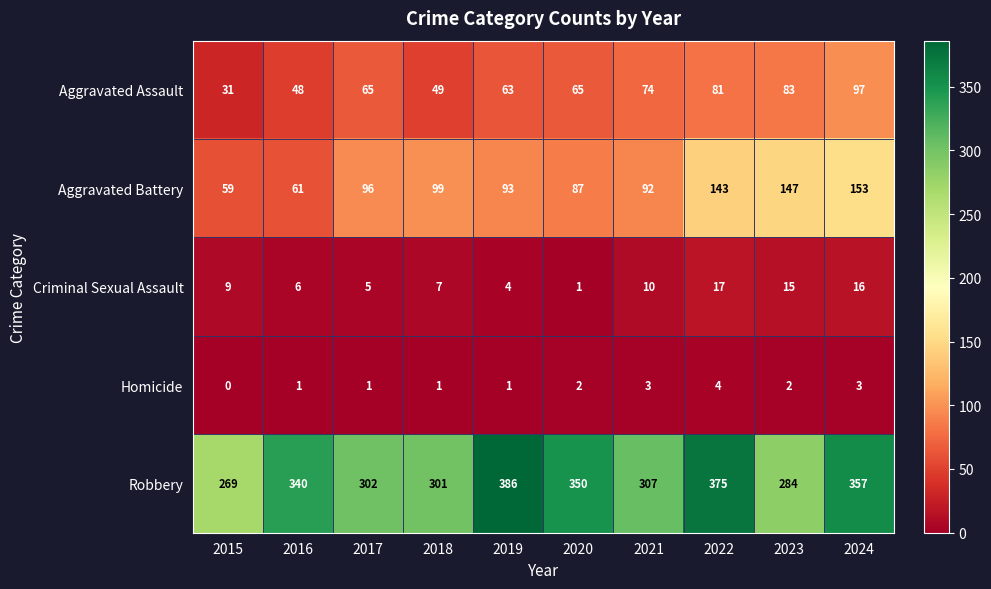

Count the number of categories in the chart.

10